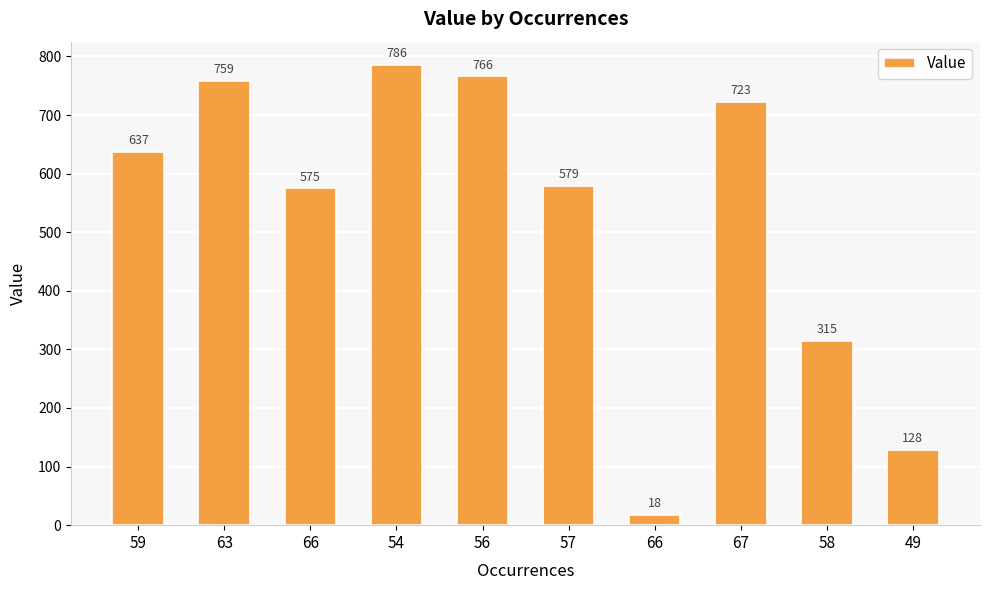

How many categories are shown in the chart?

10